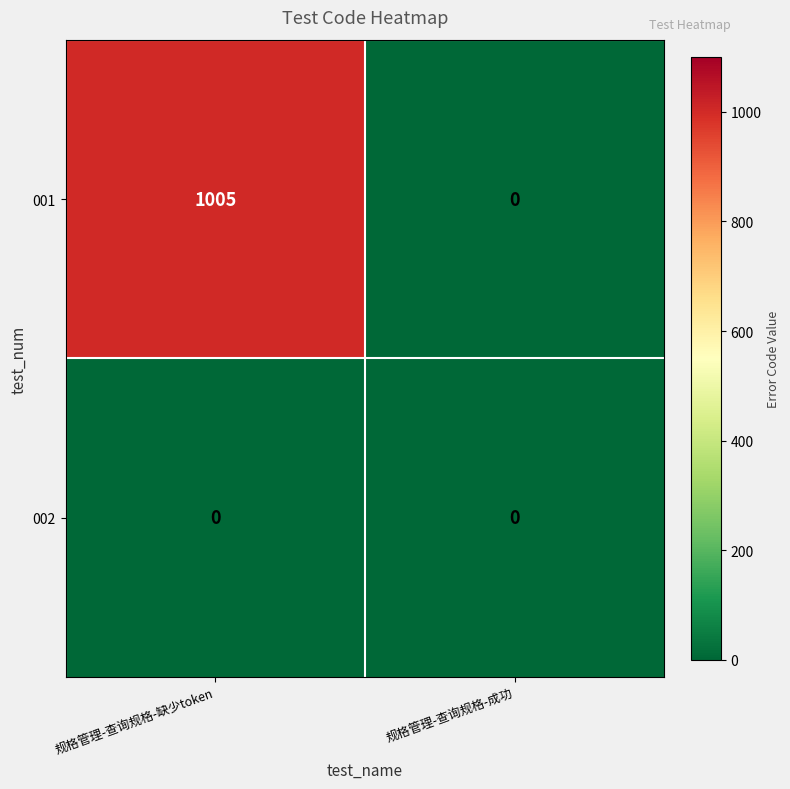

What is the difference between the 001 values at 规格管理-查询规格-缺少token and 规格管理-查询规格-成功?

1005